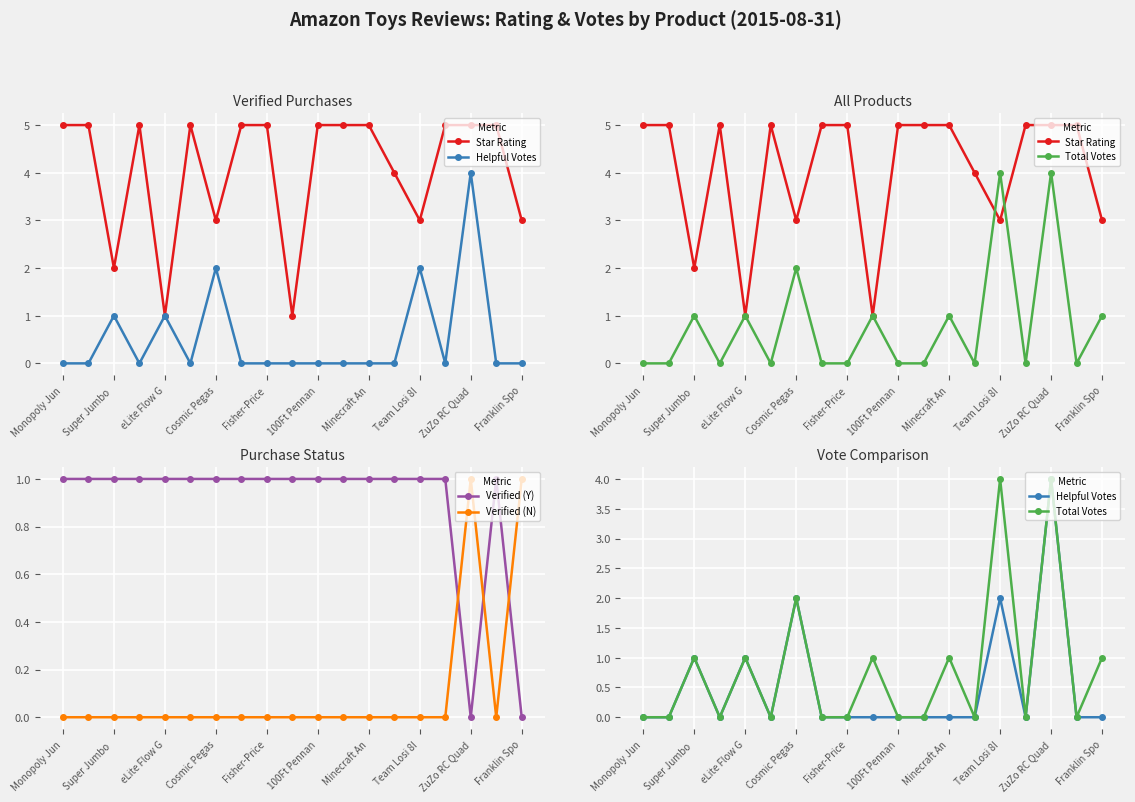

Between 13 and Monopoly Jun, which is larger?

Monopoly Jun